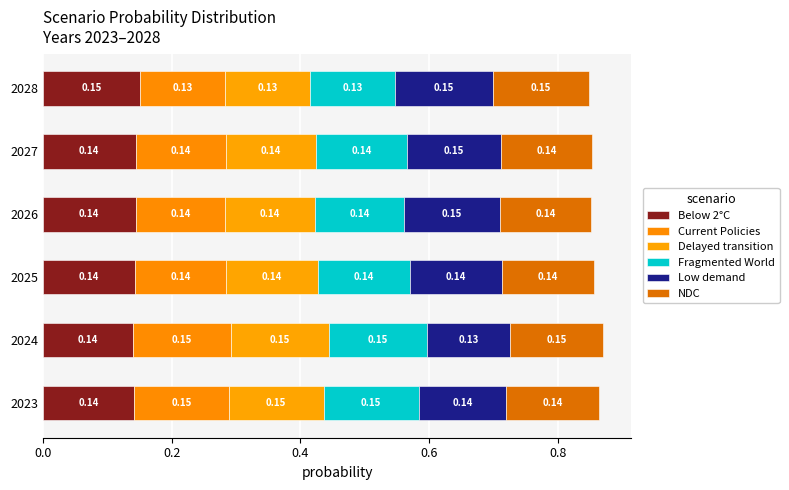

What is the sum of all Fragmented World values?

0.9